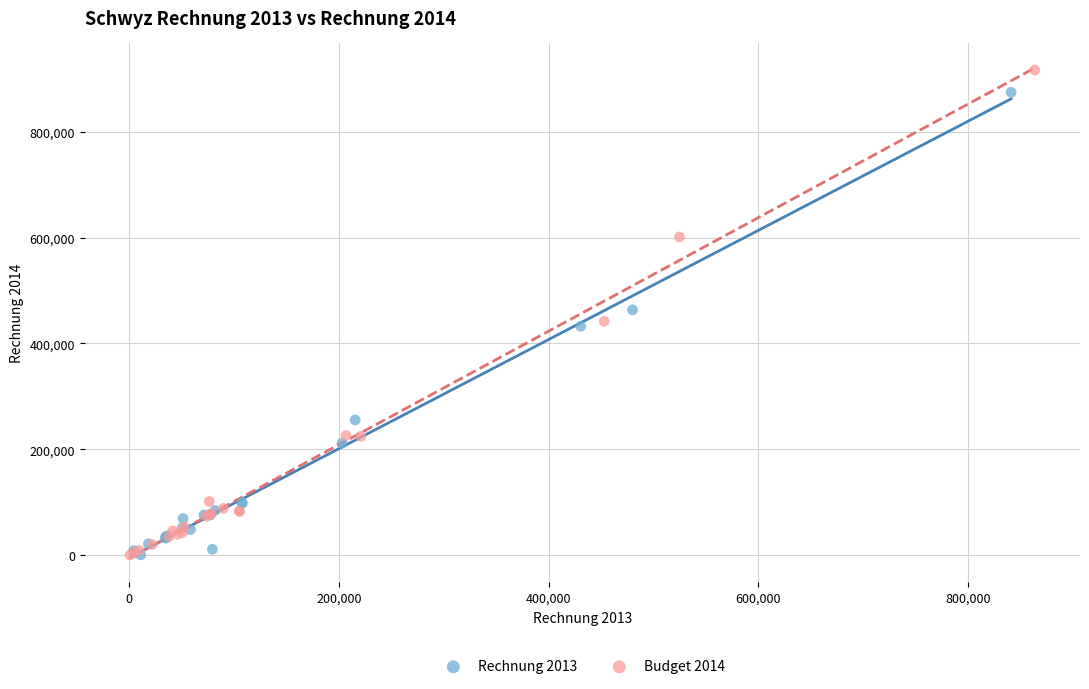

Which series reaches the maximum Y coordinate?

Budget 2014